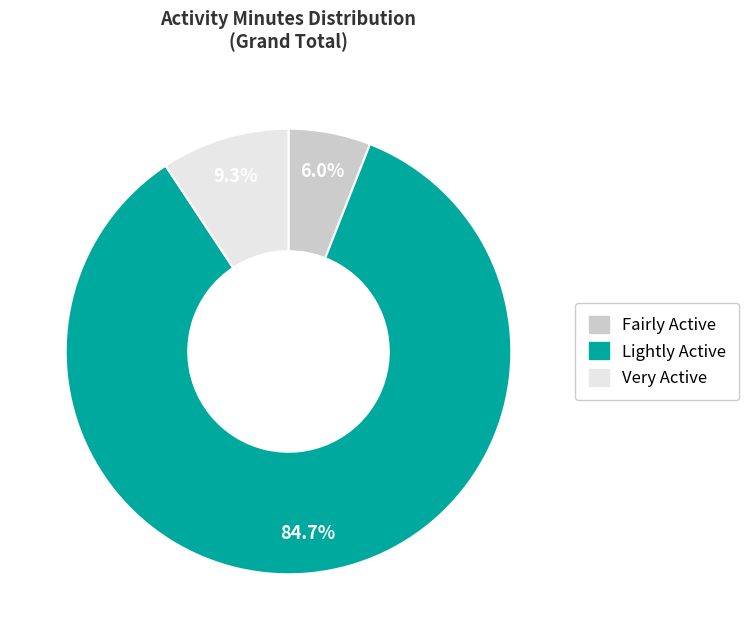

What portion of the pie excludes Fairly Active?

94.0%